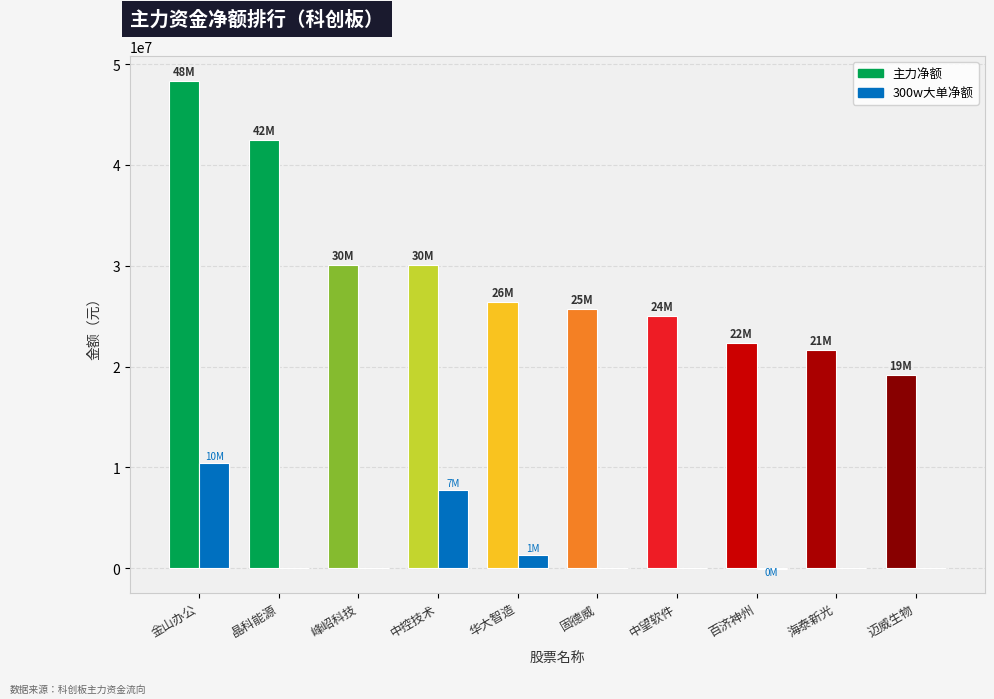

Reading left to right, what are all the values shown in this chart?

主力净额: 金山办公=48361171	晶科能源=42452966	峰岹科技=30112302	中控技术=30077842	华大智造=26431034	固德威=25733571	中望软件=24987580	百济神州=22354881	海泰新光=21620886	迈威生物=19161594
300w大单净额: 金山办公=10462776	晶科能源=0	峰岹科技=0	中控技术=7802768	华大智造=1334553	固德威=0	中望软件=0	百济神州=-26351	海泰新光=0	迈威生物=0